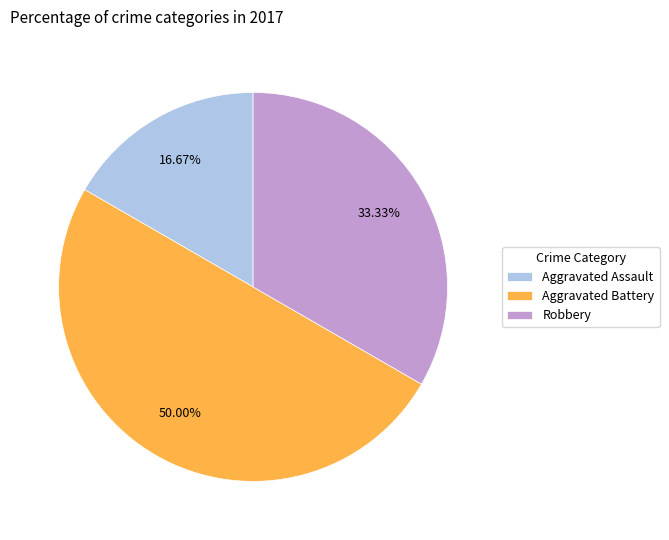

Rank the categories by value from lowest to highest.

Aggravated Assault, Robbery, Aggravated Battery